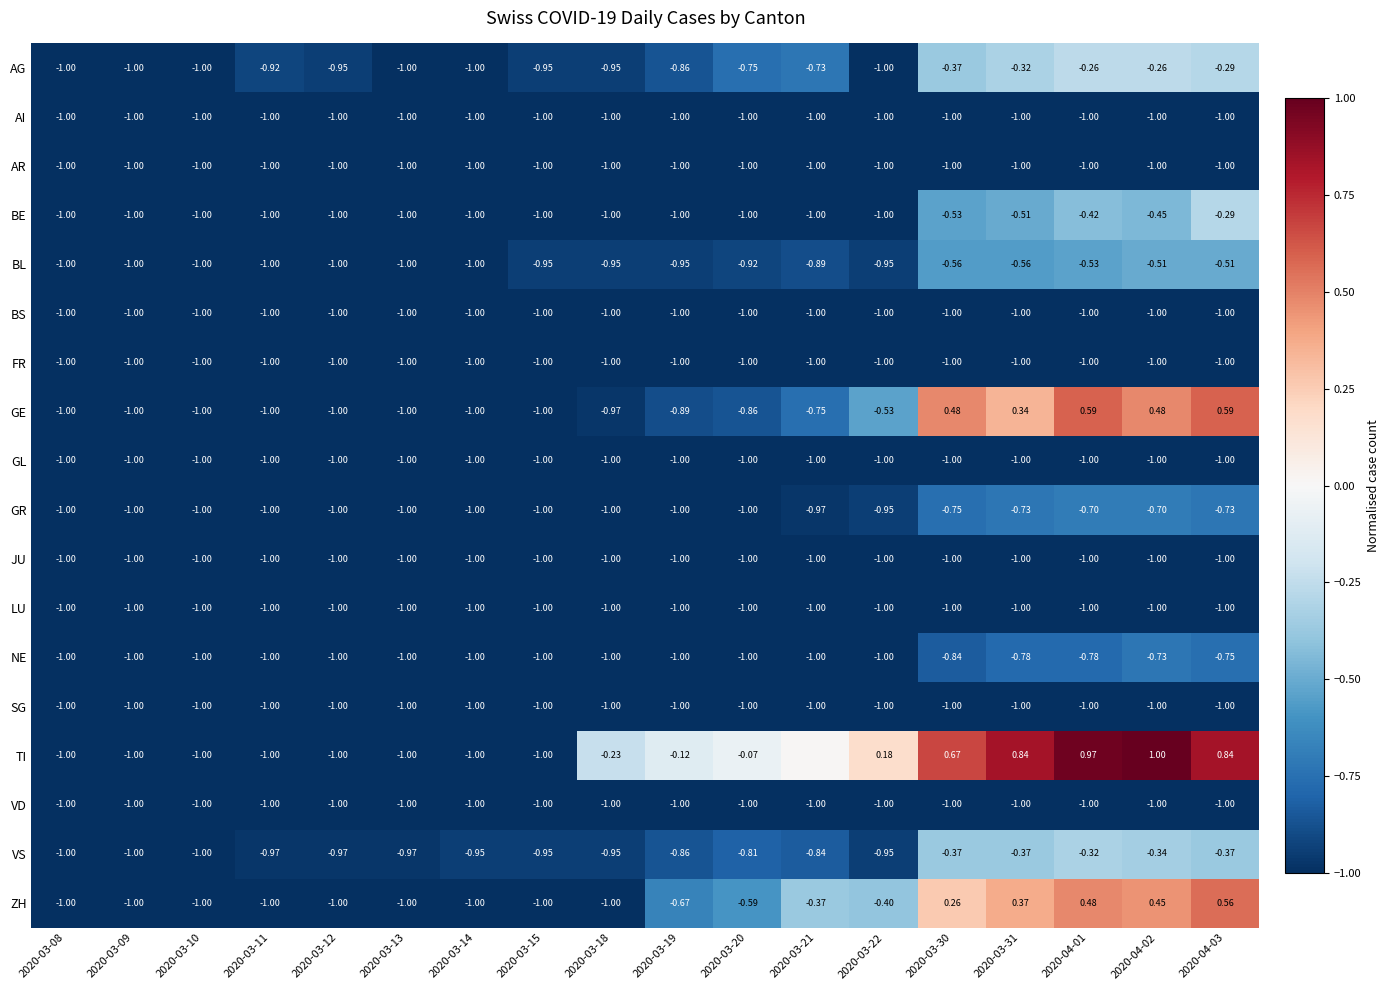

Count the number of data series in this chart.

18